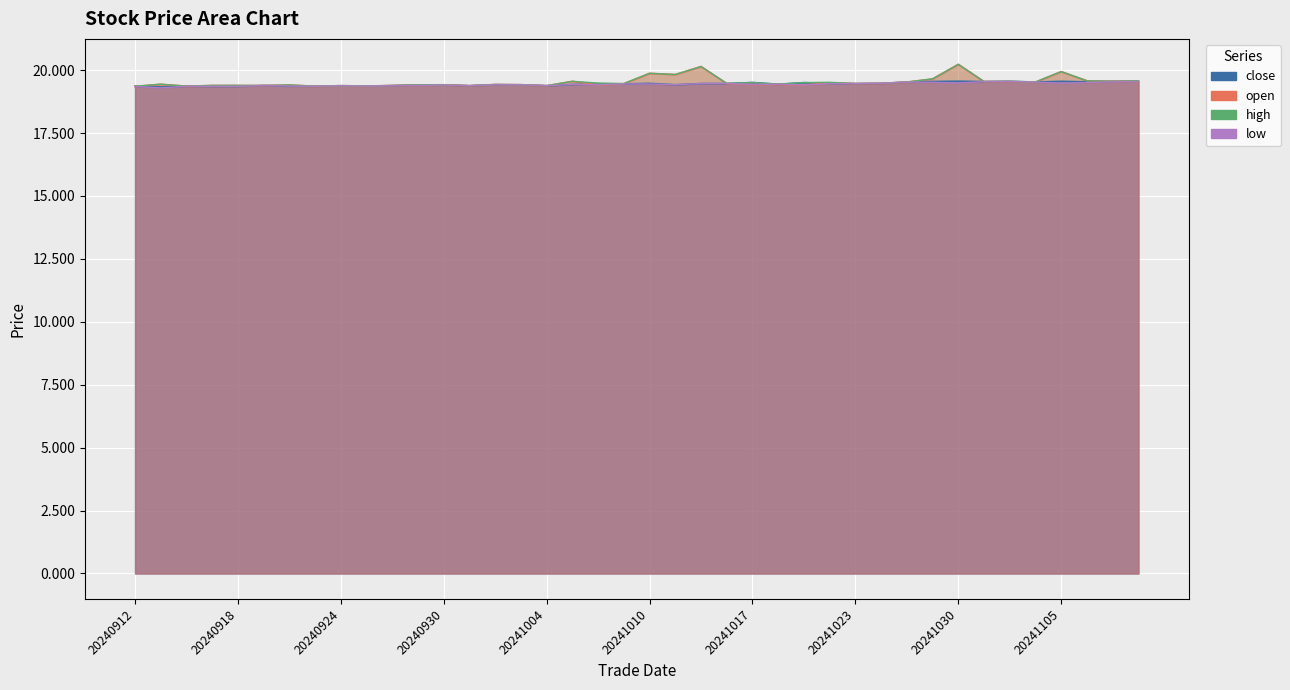

True or false: high_line and low_line cross at least once.

False